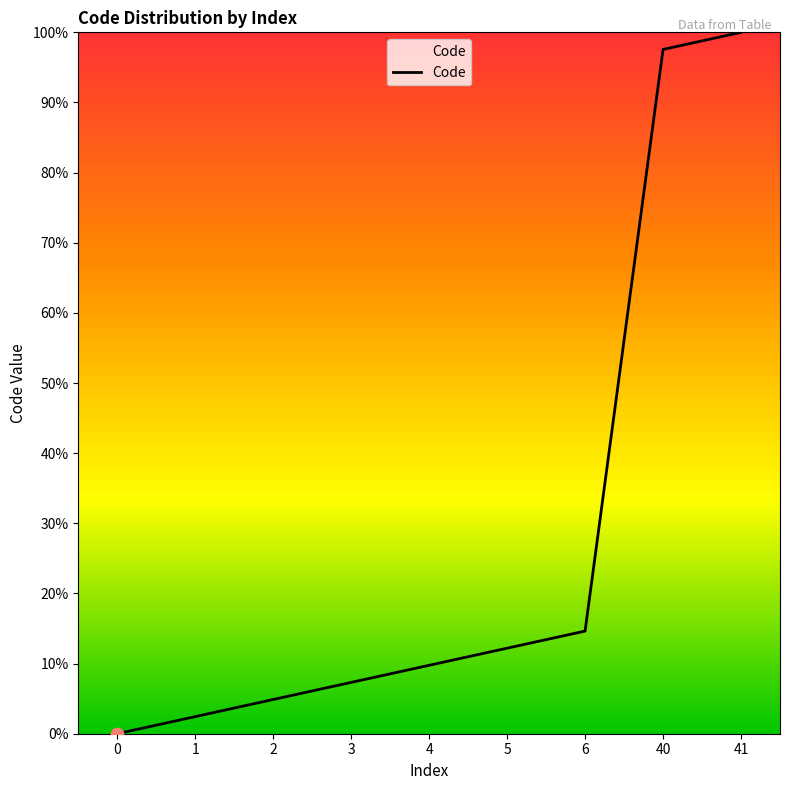

Between 3 and 2, which is larger?

3